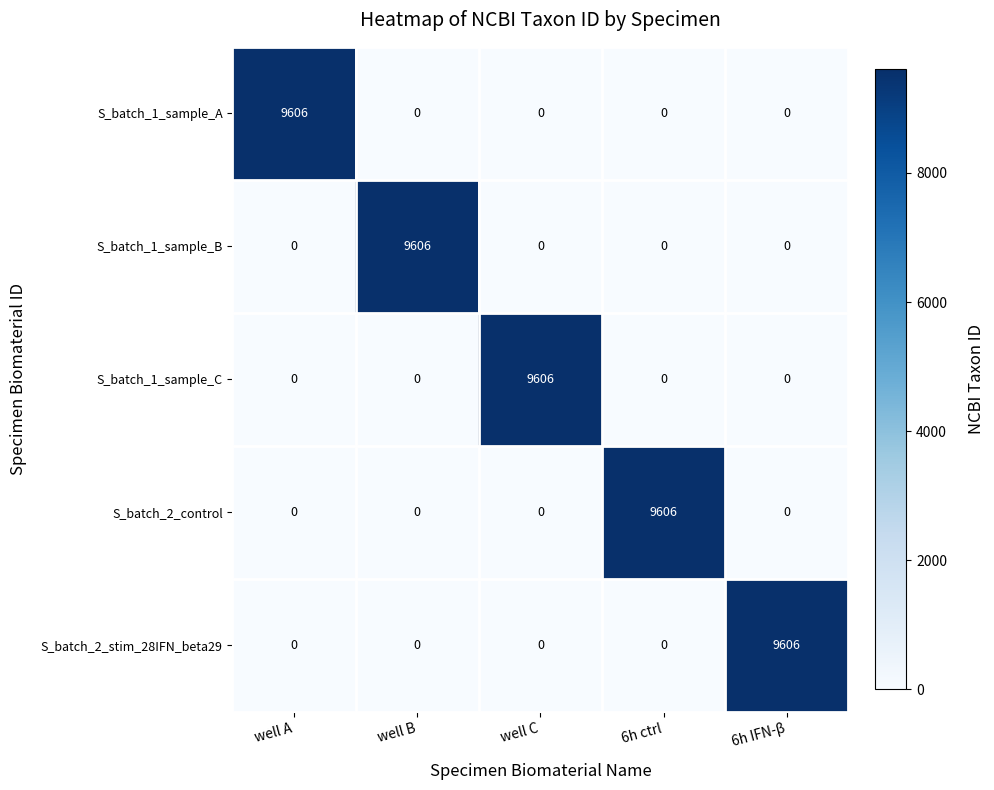

How many categories are shown in the chart?

5